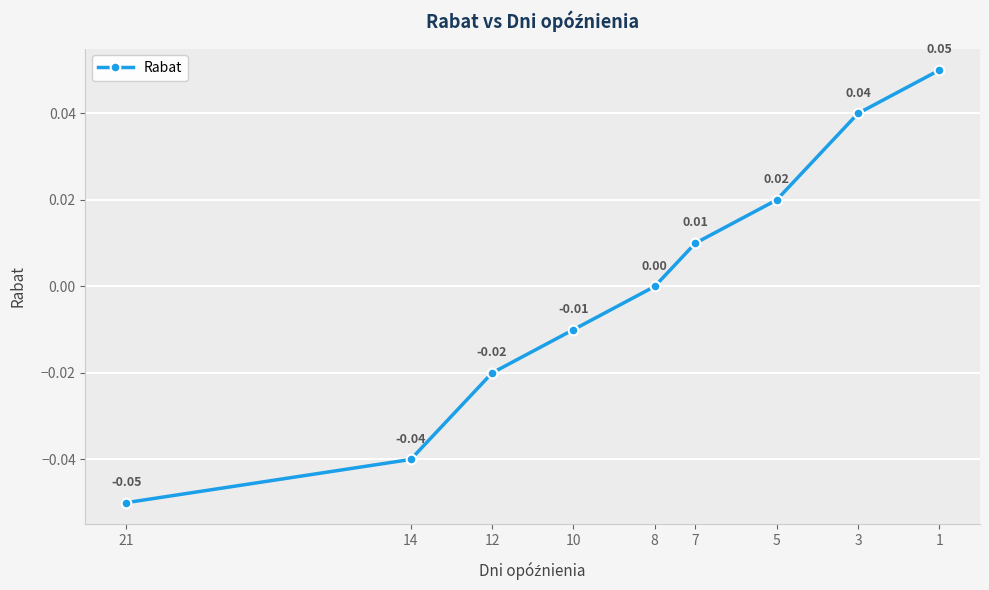

Between 8 and 10, which is larger?

8